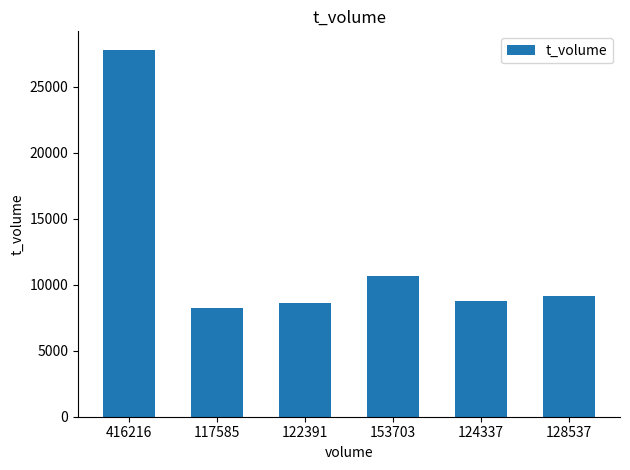

What is the label of the 4th bar from the left?

153703